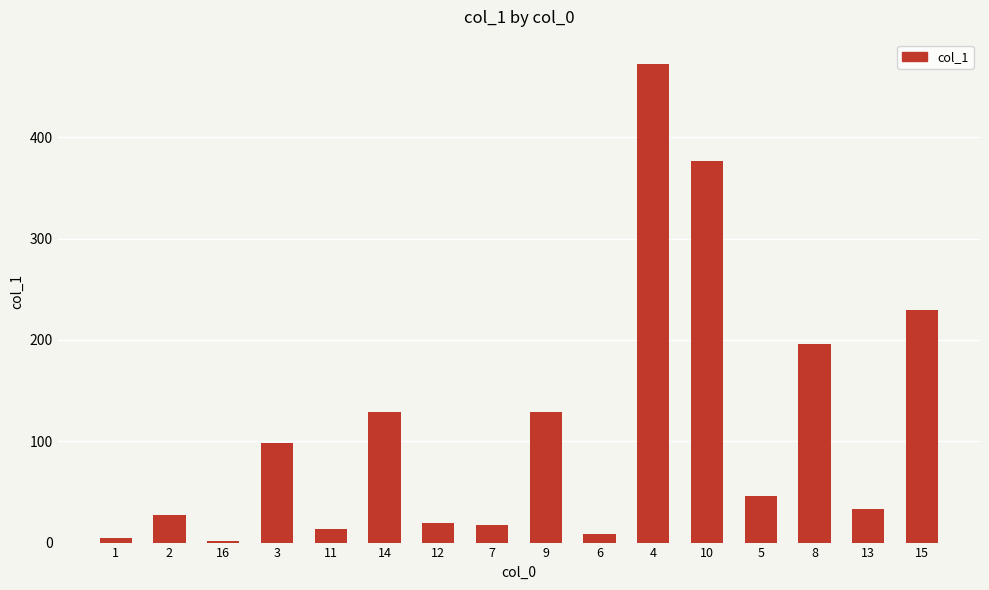

Count the number of values greater than 45.

8